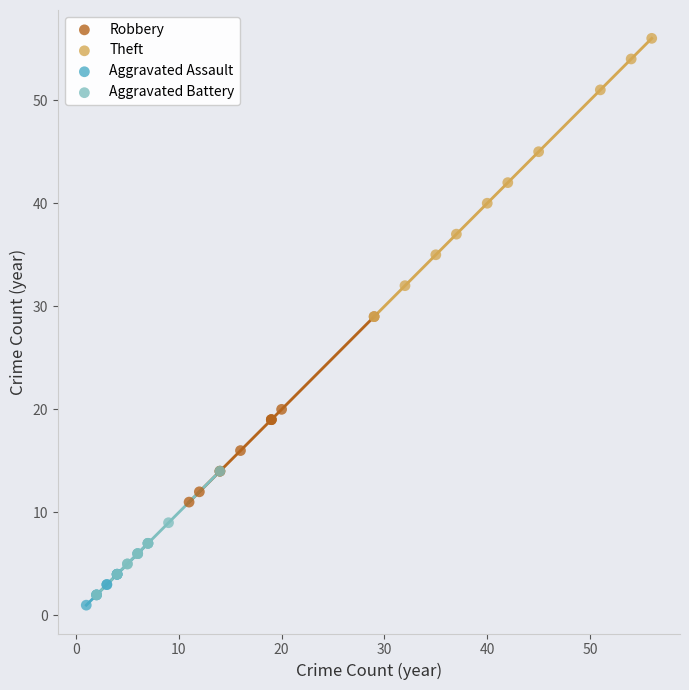

Which series reaches the minimum Y coordinate?

Aggravated Assault